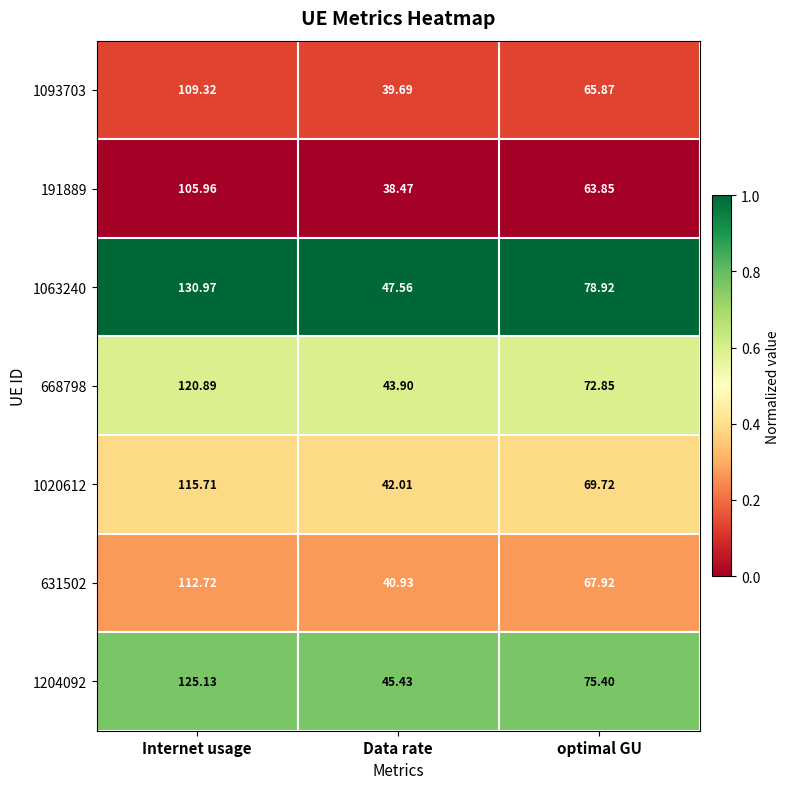

At which category does the chart reach its peak across all series?

Internet usage